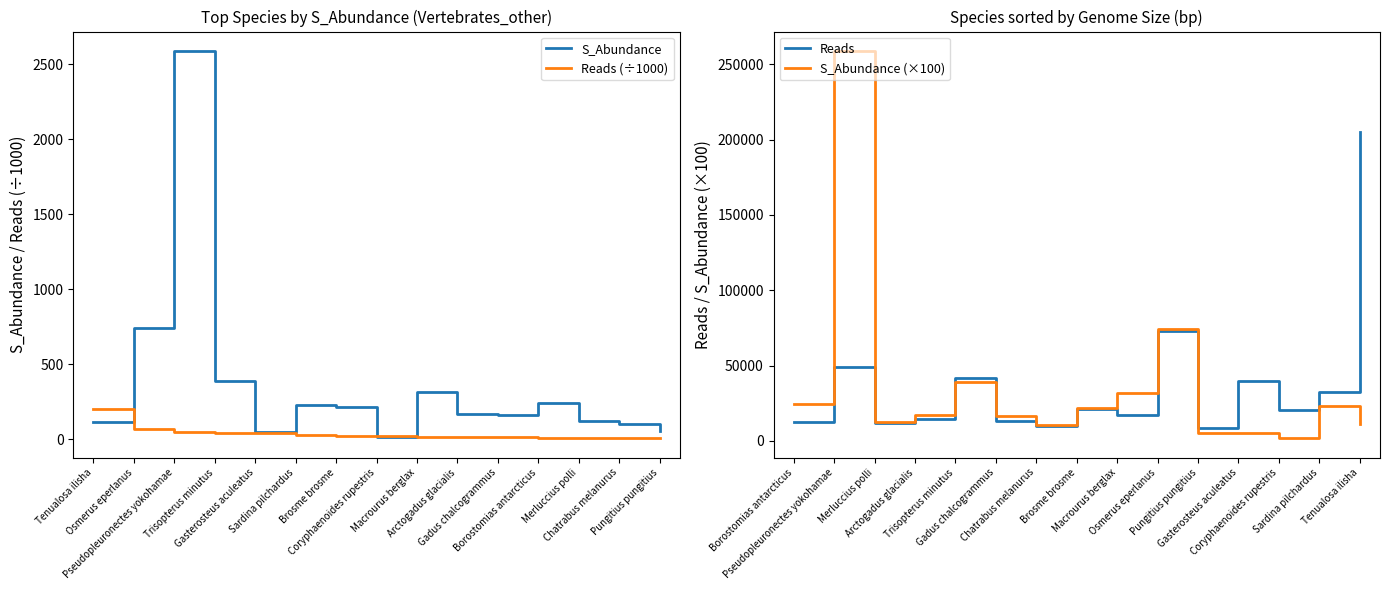

Where is Reads (÷1000) nearest to the value 106?

Osmerus eperlanus